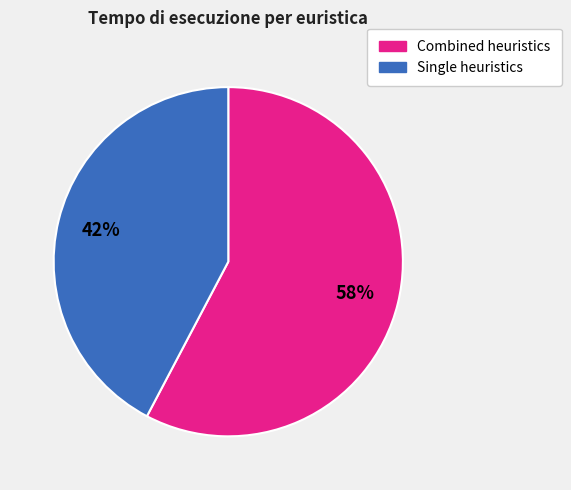

Is there a majority slice in this chart?

Yes